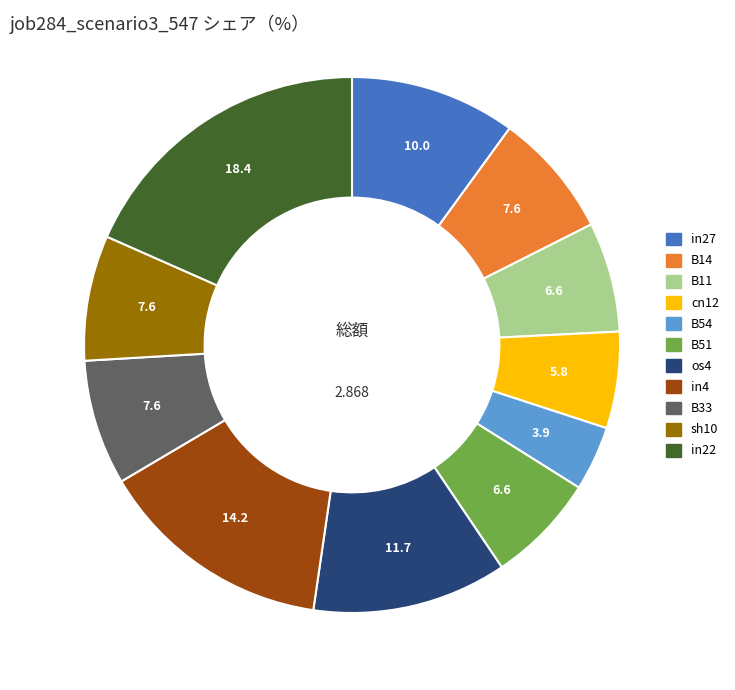

Do B14 and in27 together represent more than half of the pie?

No